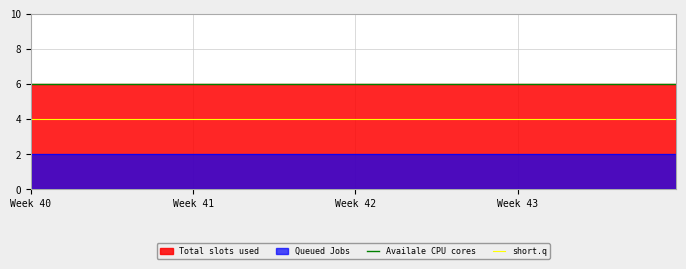

What is the smallest value displayed?

2